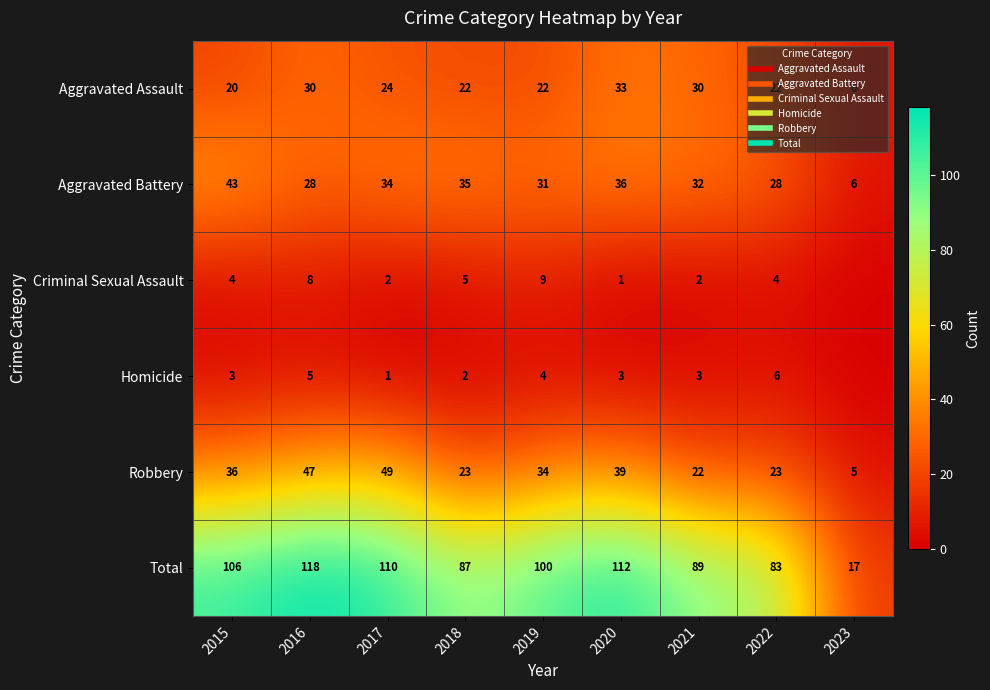

Which series has the widest spread of values?

Total